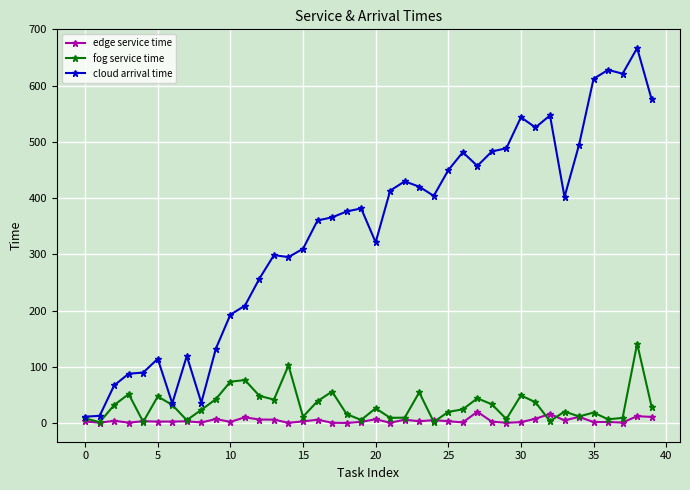

Which series has the largest total across all categories?

cloud arrival time